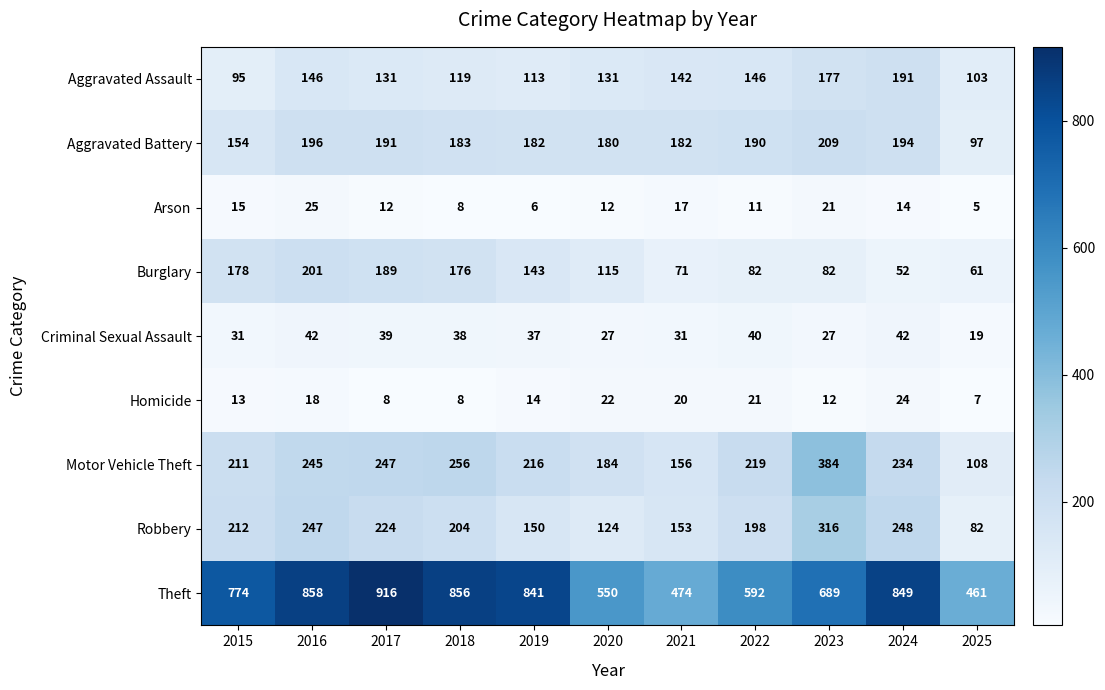

Is the value of Aggravated Battery at 2015 greater than the value of Homicide at 2016?

Yes